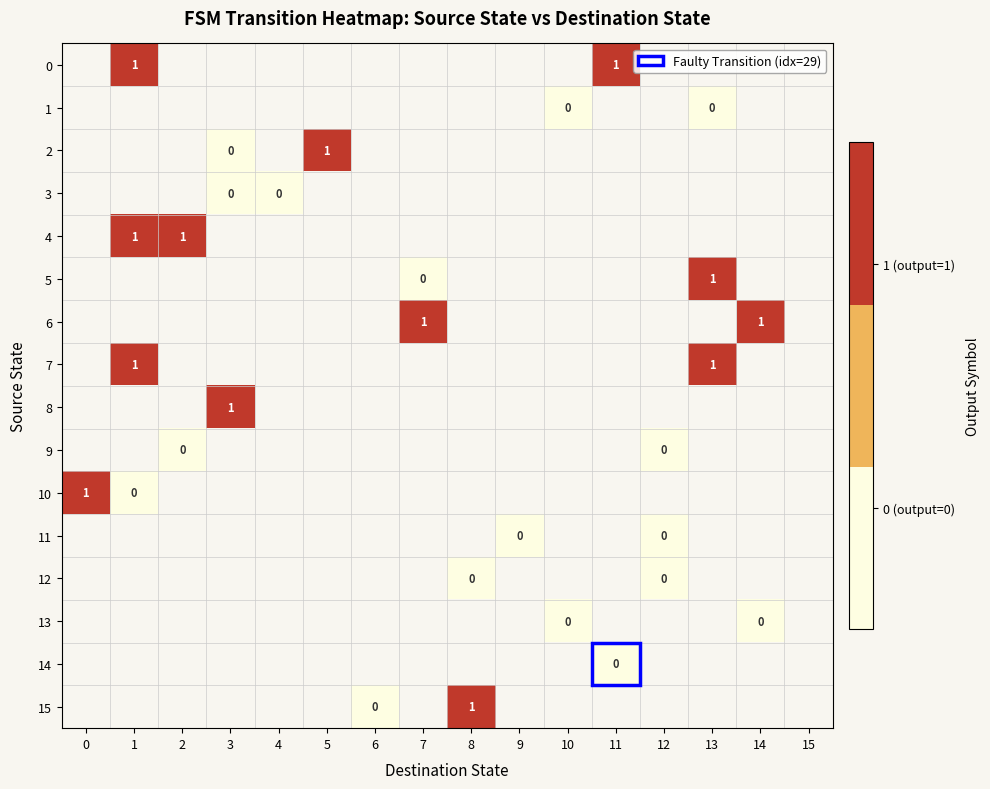

Which has a higher value, 3 or 4?

4